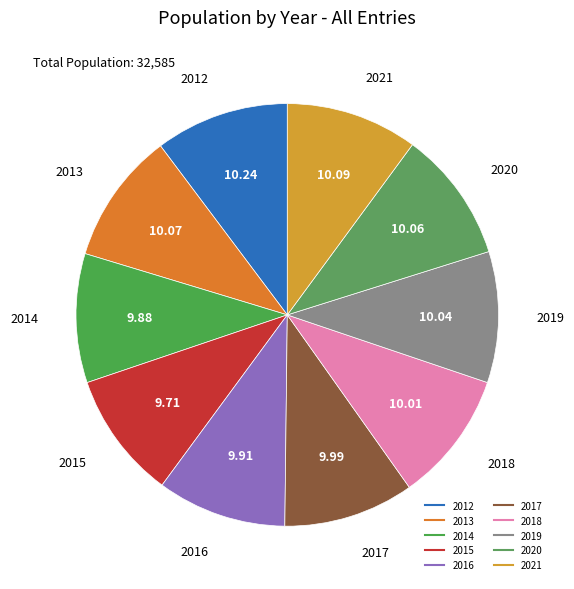

Is there any slice that represents more than half of the pie?

No